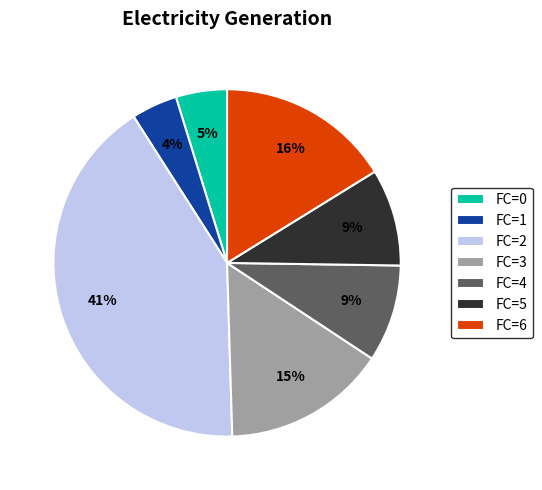

What is the largest slice in the pie chart?

FC=2